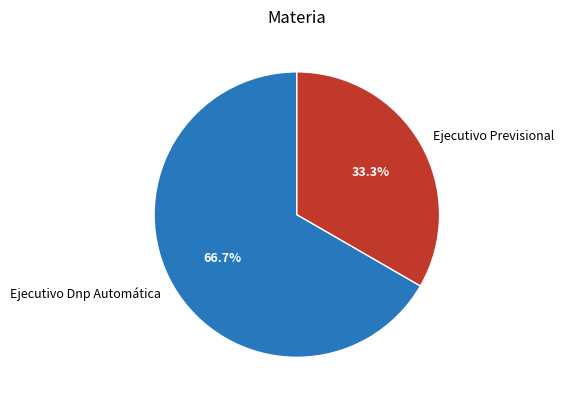

Rank the categories by value from highest to lowest.

Ejecutivo Dnp Automática, Ejecutivo Previsional